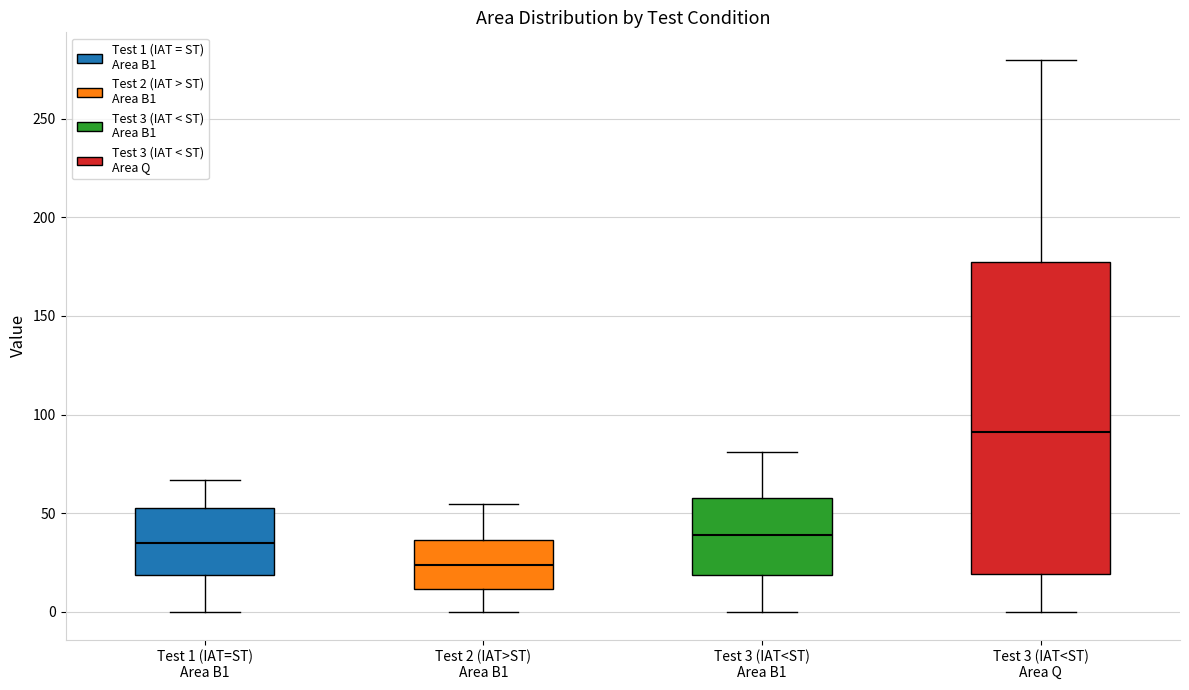

Which box's median line is the highest?

Test 3 (IAT<ST) Area Q